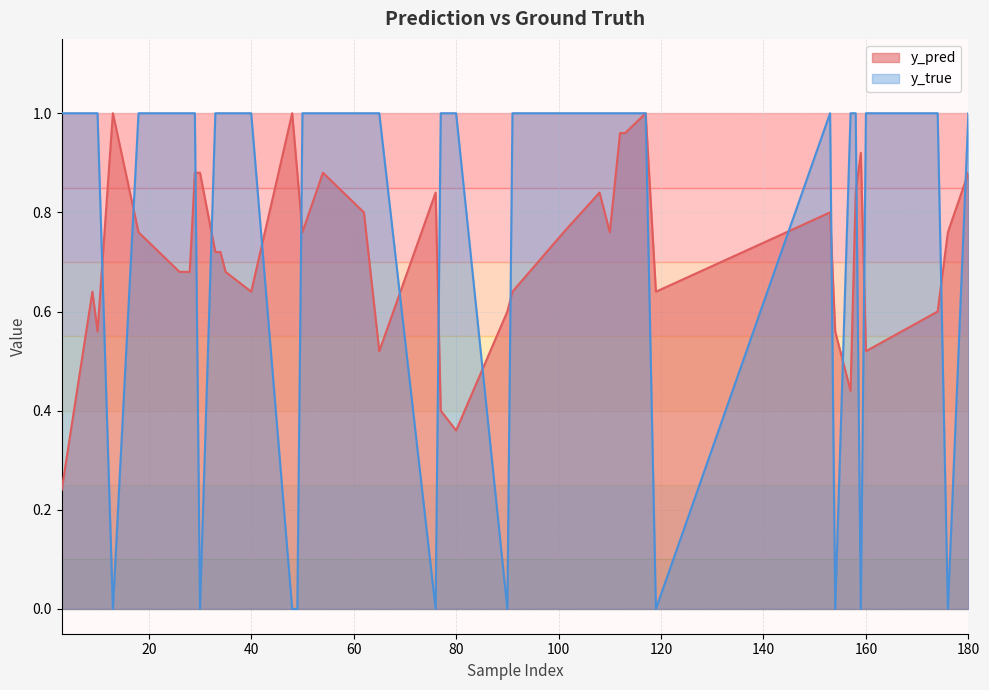

True or false: y_pred has a value of 0.8 at 158.

True